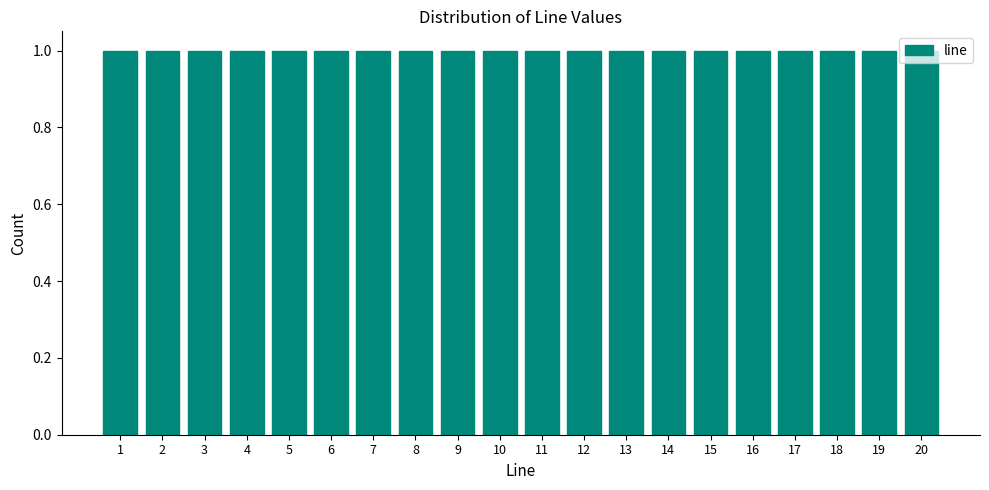

Reading left to right, list every bar in this chart as the range it spans on the x-axis followed by its height. The values are not printed on the chart, so give them approximately, as read against the axis.

0.5 to 1.5: 1
1.5 to 2.5: 1
2.5 to 3.5: 1
3.5 to 4.5: 1
4.5 to 5.5: 1
5.5 to 6.5: 1
6.5 to 7.5: 1
7.5 to 8.5: 1
8.5 to 9.5: 1
9.5 to 10.5: 1
10.5 to 11.5: 1
11.5 to 12.5: 1
12.5 to 13.5: 1
13.5 to 14.5: 1
14.5 to 15.5: 1
15.5 to 16.5: 1
16.5 to 17.5: 1
17.5 to 18.5: 1
18.5 to 19.5: 1
19.5 to 20.5: 1